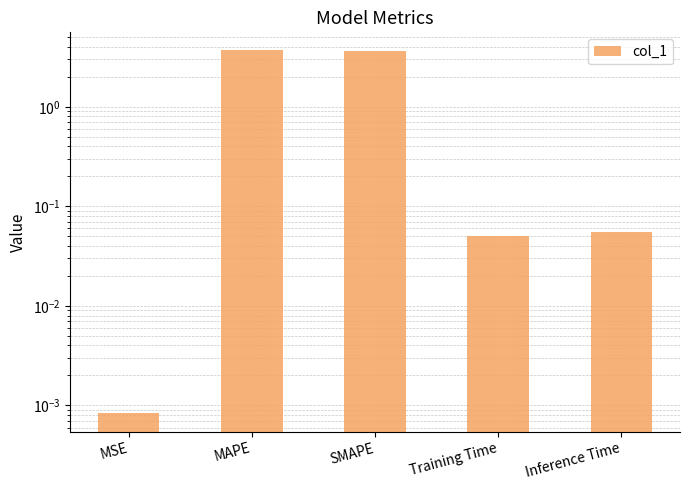

What is the label of the 4th bar from the right?

MAPE